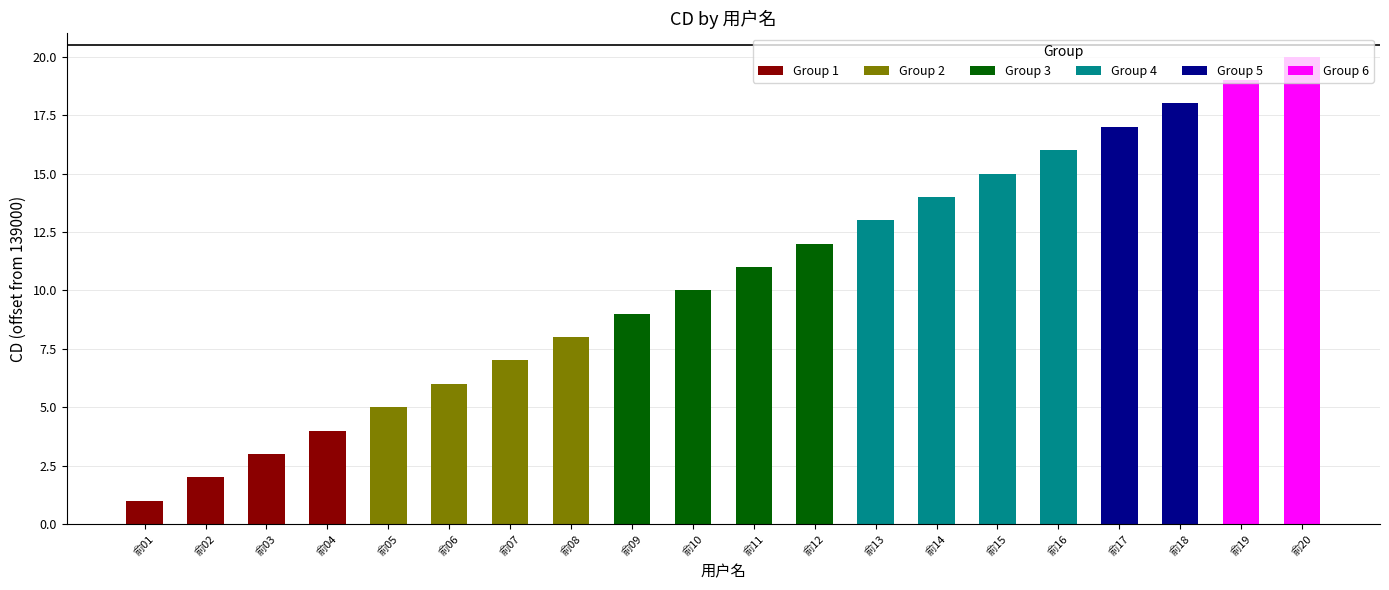

Count the number of data series in this chart.

1